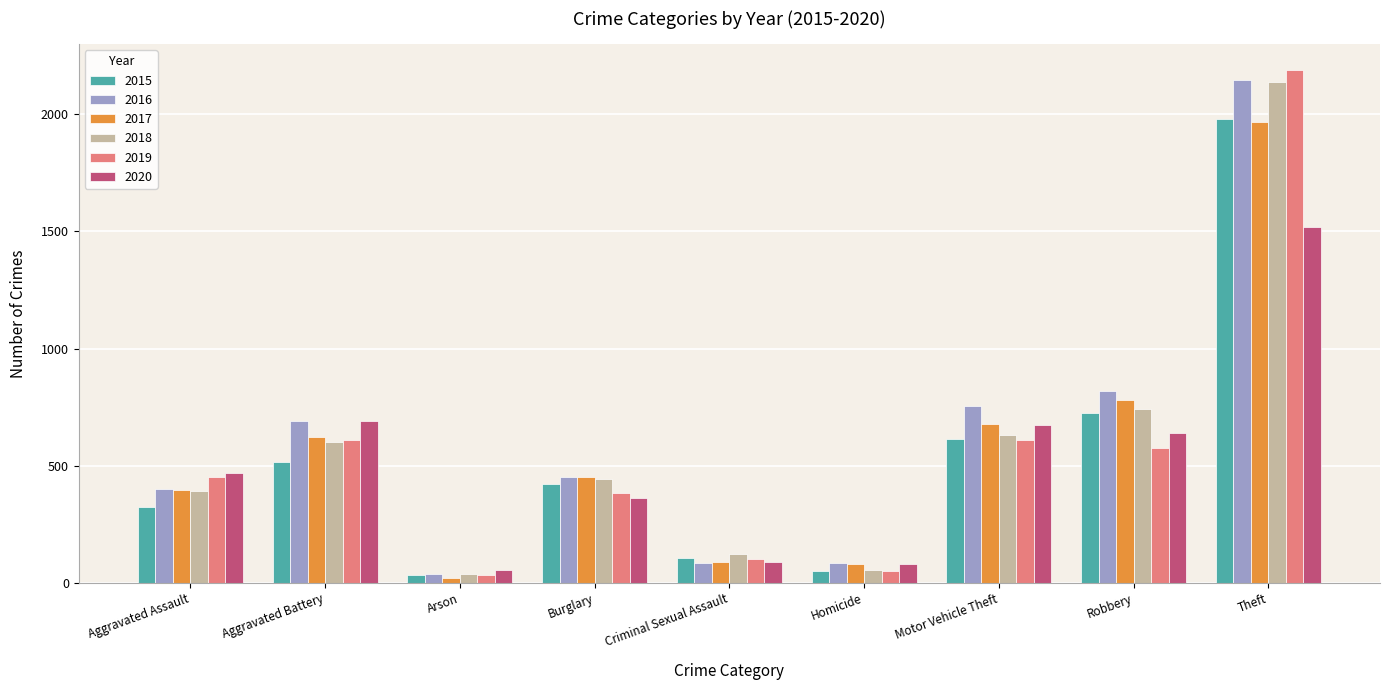

How many bars are there in each group?

6